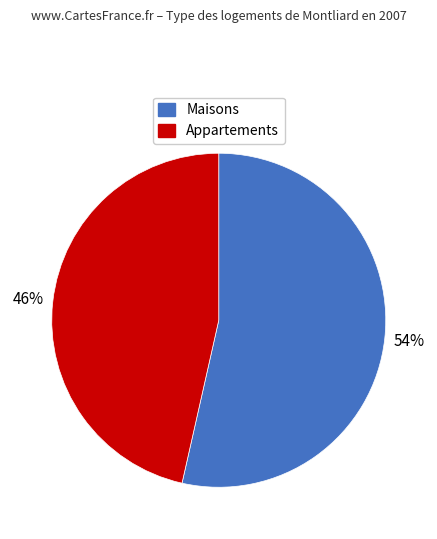

How many slices are in this pie chart?

2